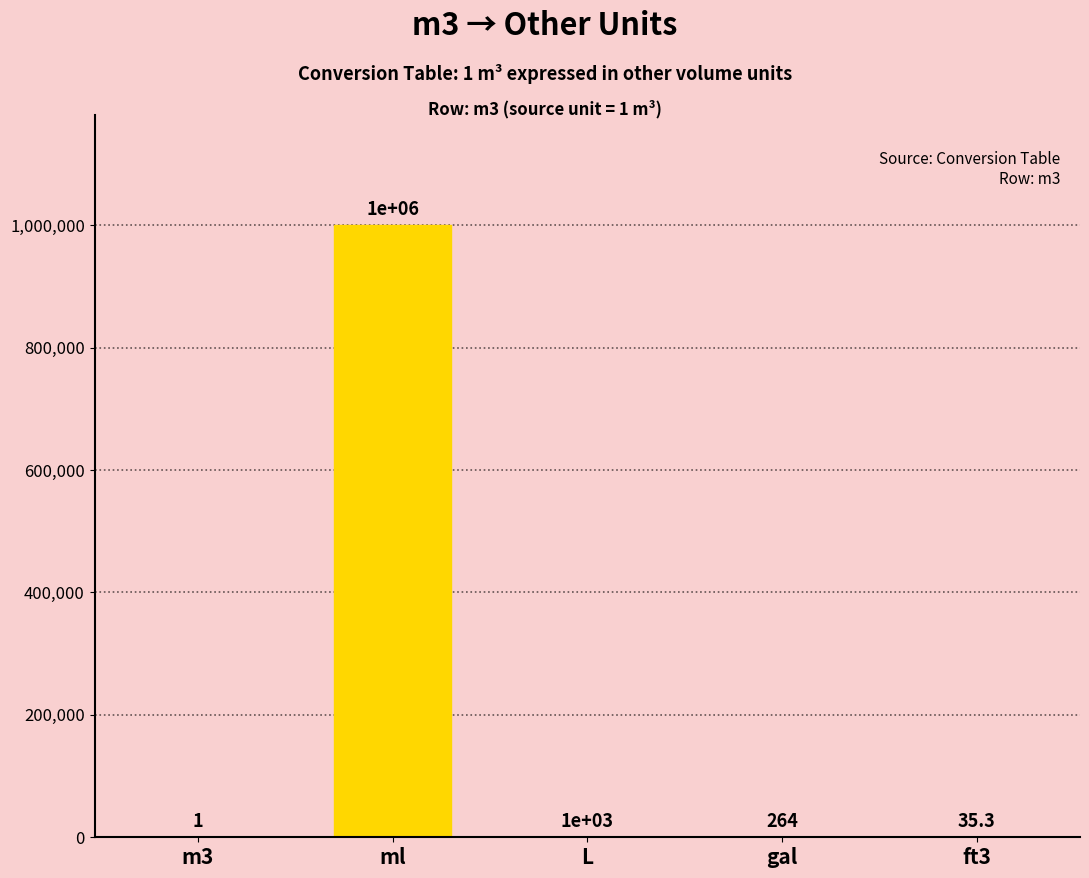

Reading right to left, list all the values displayed in this chart.

ft3=35.3	gal=264.2	L=1000.0	ml=1000000.0	m3=1.0